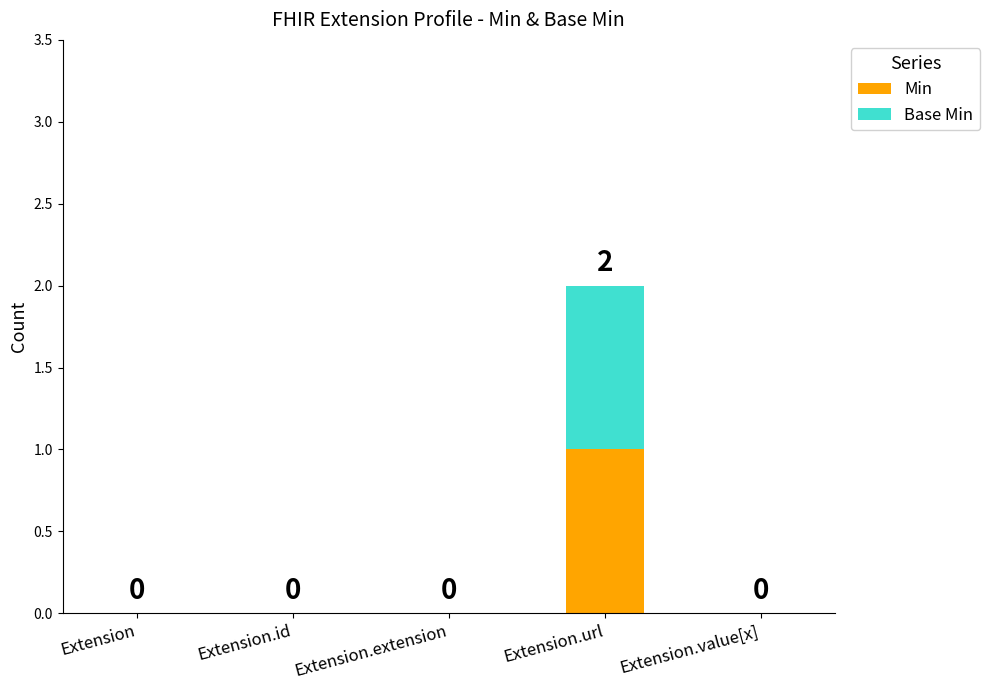

Reading left to right, what are the values for Min?

Extension=0	Extension.id=0	Extension.extension=0	Extension.url=1	Extension.value[x]=0